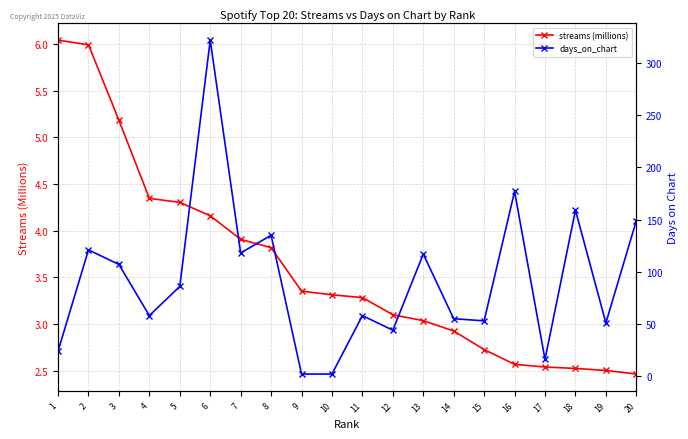

In days_on_chart, how many points are lower than both neighbors (excluding endpoints)?

6